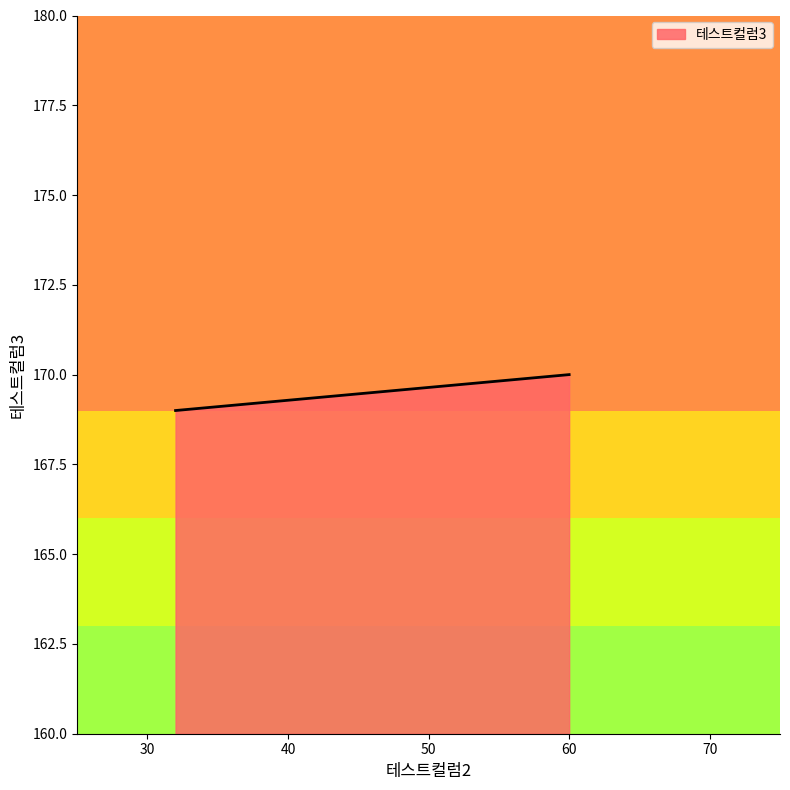

Which category has the highest value across all series?

60